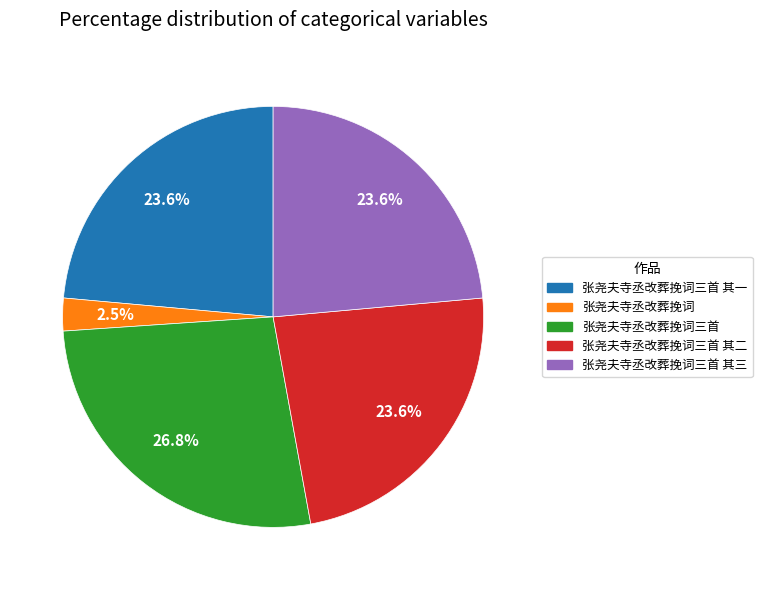

What percentage do 张尧夫寺丞改葬挽词 and 张尧夫寺丞改葬挽词三首 其三 together represent?

26.1%